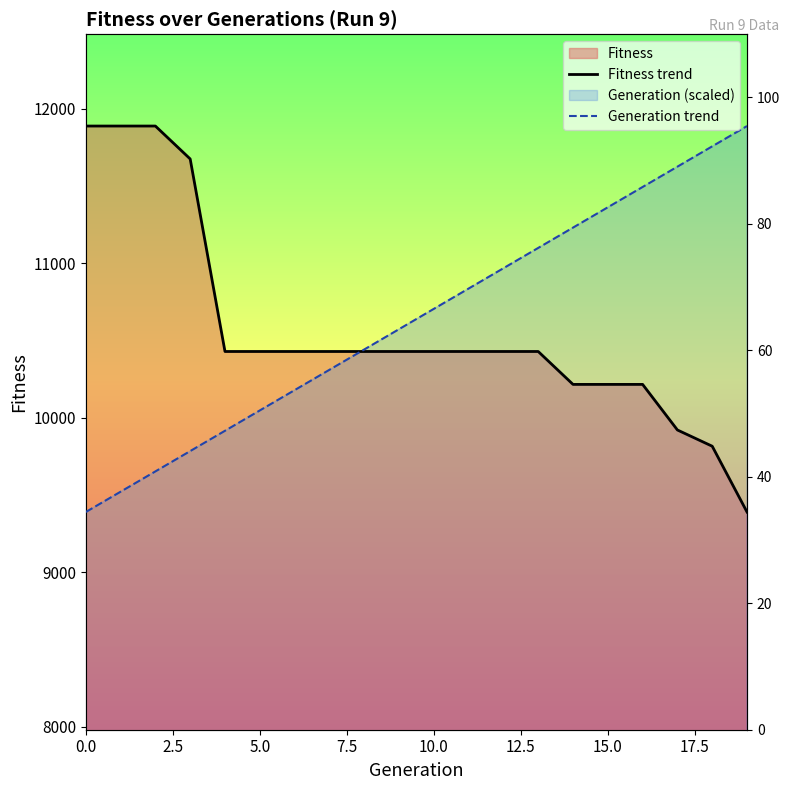

True or false: Generation trend and Fitness trend cross at least once.

True